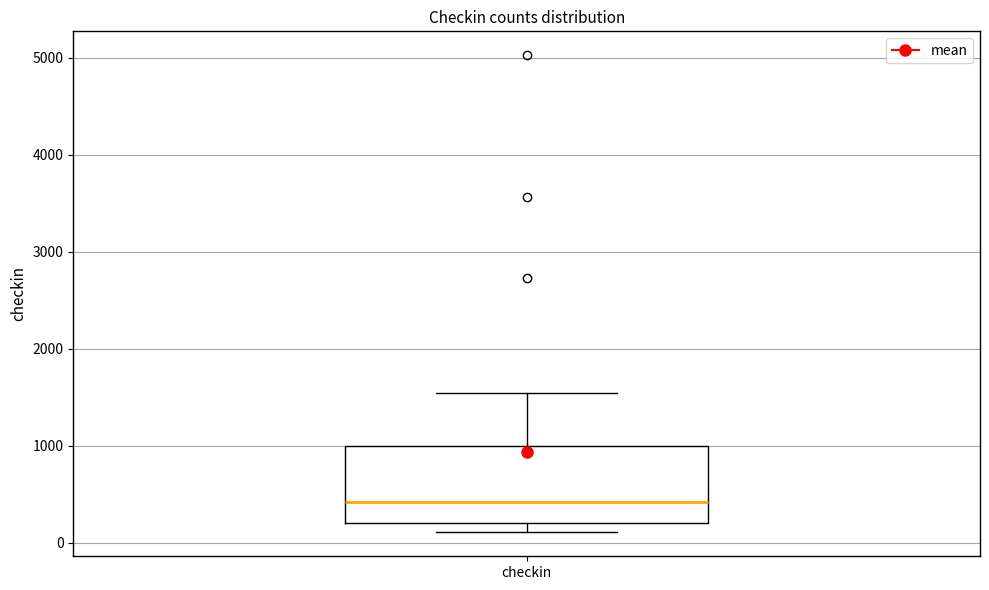

Where does the median line of the box for checkin sit on the y-axis? The values are not printed on the chart, so give them approximately, as read against the axis.

400